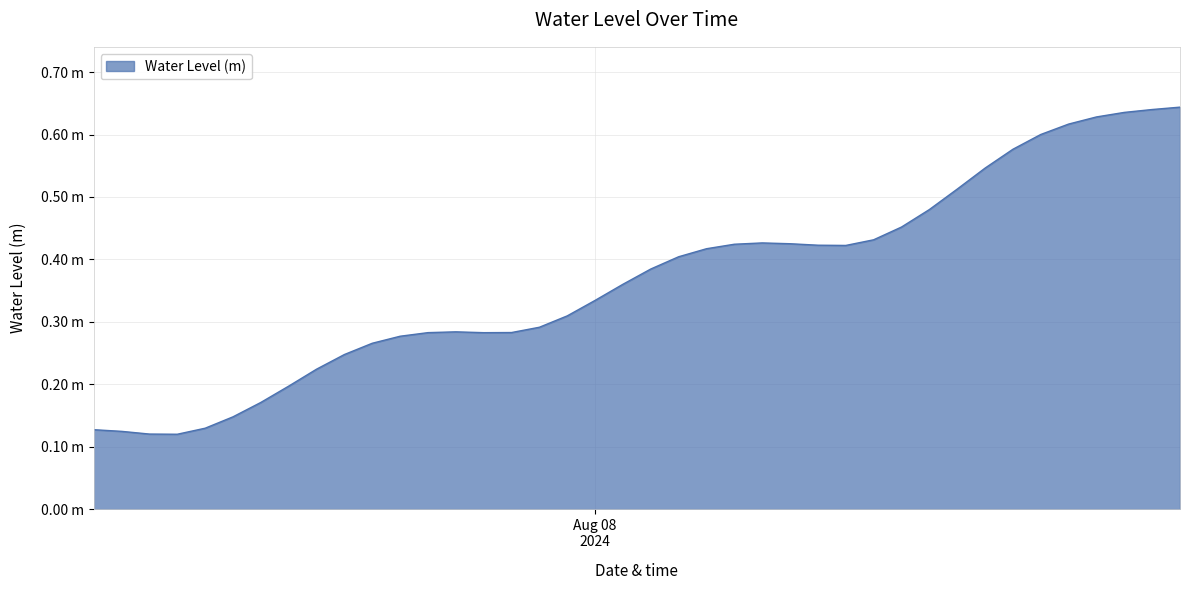

Does the chart have visible grid lines?

Yes